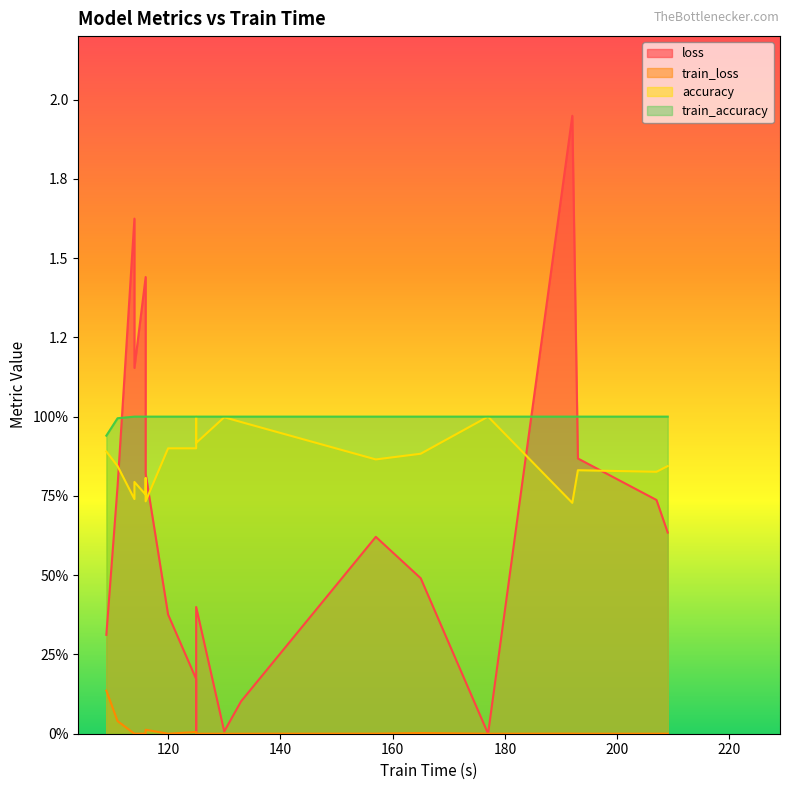

True or false: train_loss and train_accuracy cross at least once.

False